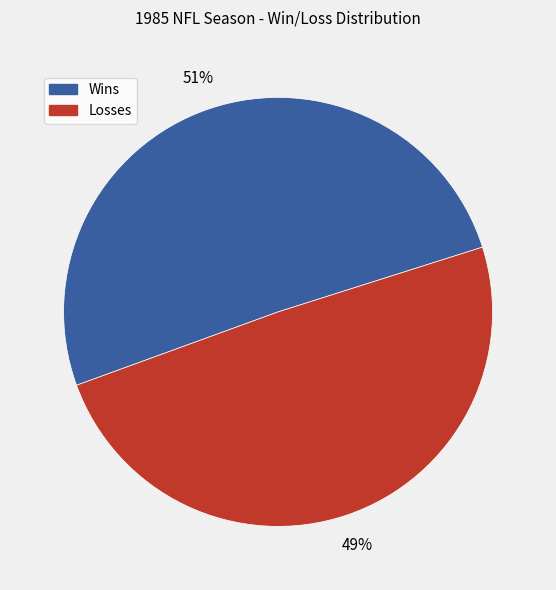

Is there any slice that represents more than half of the pie?

Yes